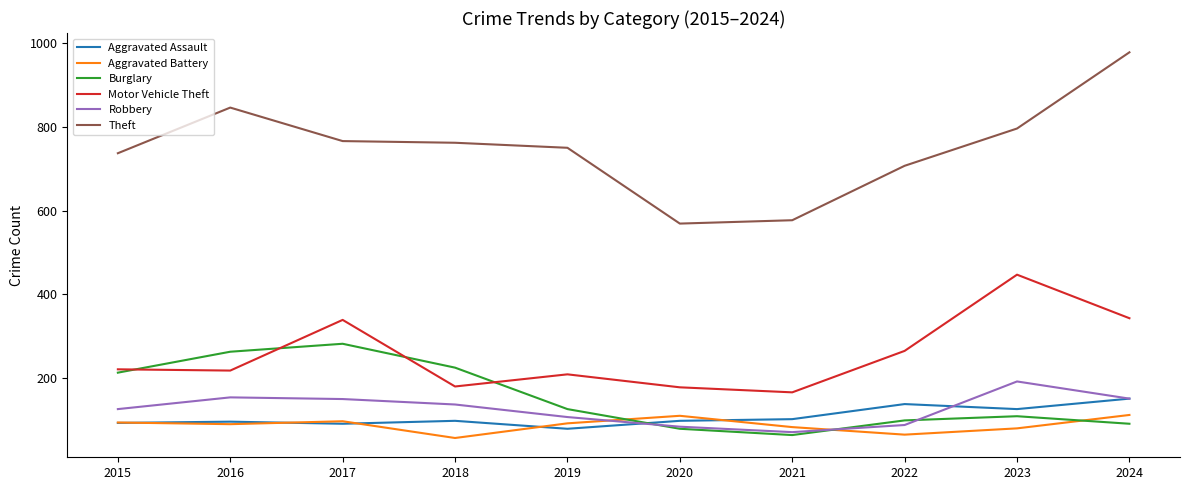

Which series has the widest spread of values?

Theft